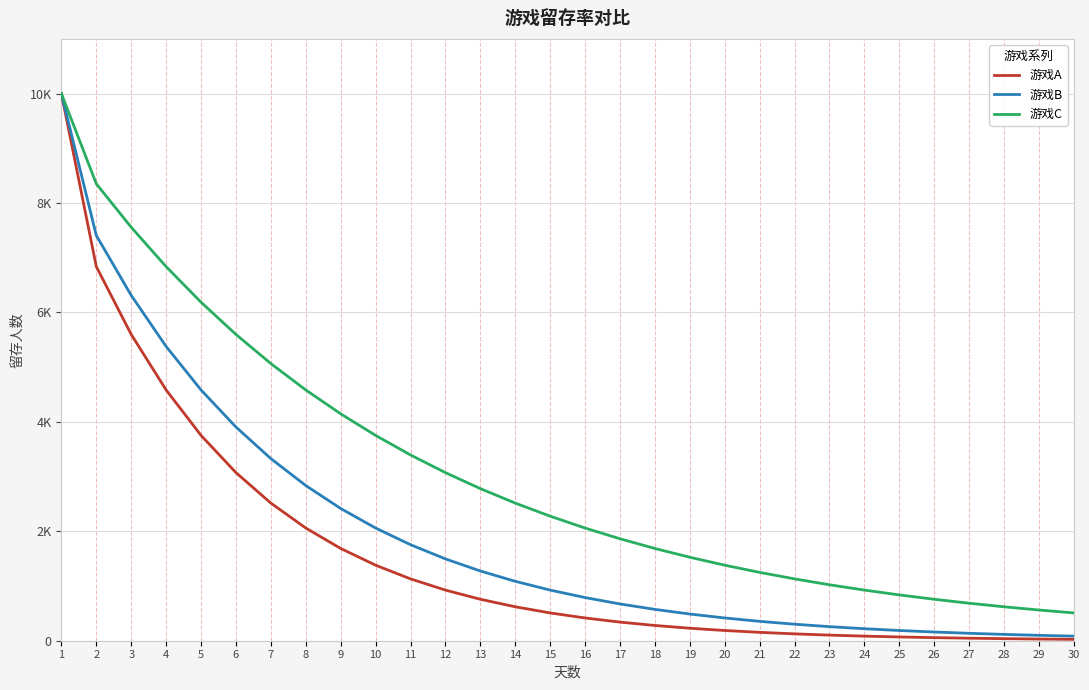

Is this an area chart (filled region under the line)?

No